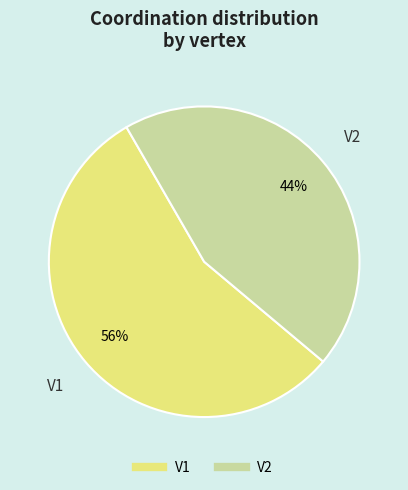

To the nearest percent, what is the average slice percentage?

50%